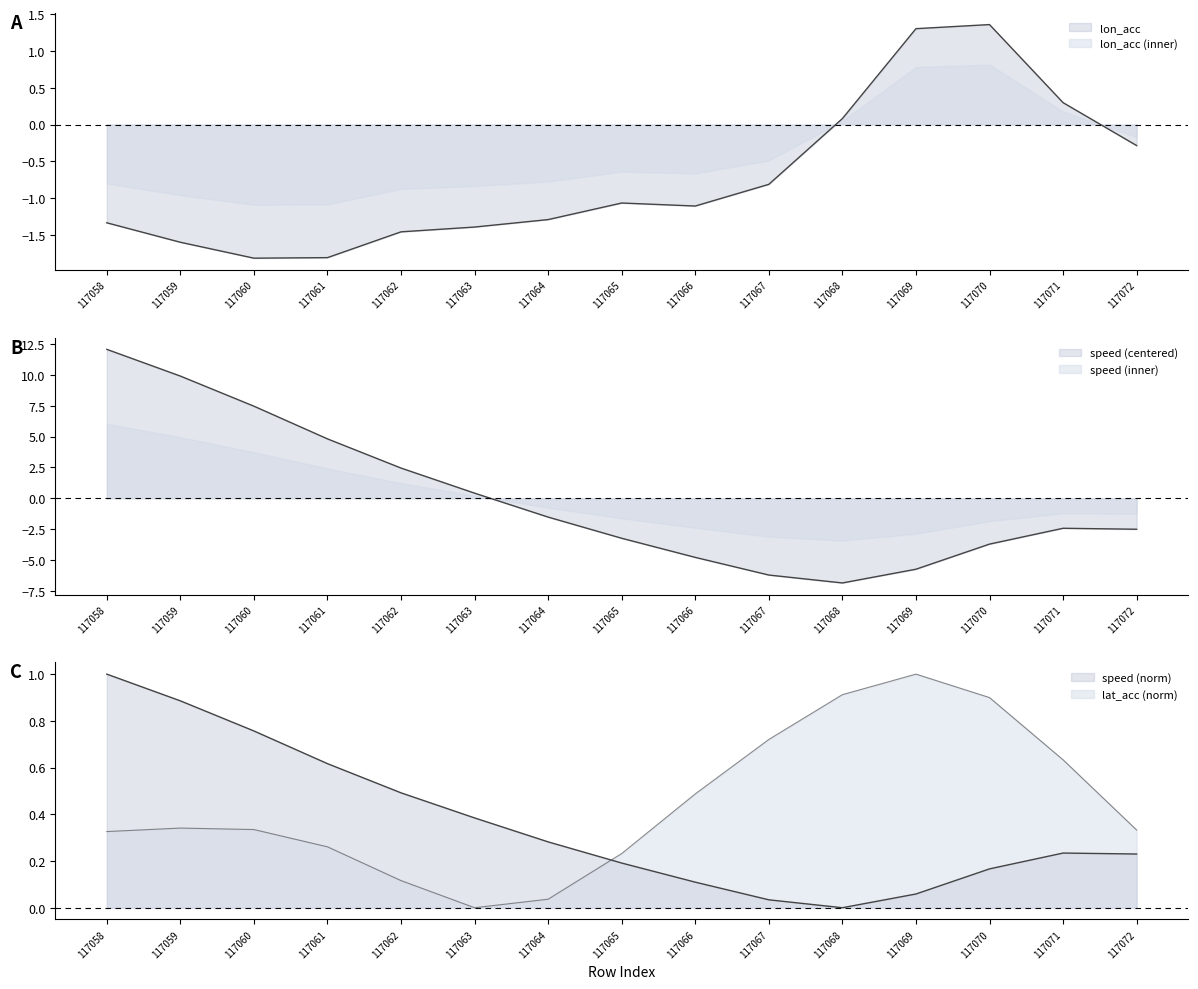

Rank the categories by speed value from highest to lowest.

117058, 117059, 117060, 117061, 117062, 117063, 117064, 117071, 117072, 117065, 117070, 117066, 117069, 117067, 117068